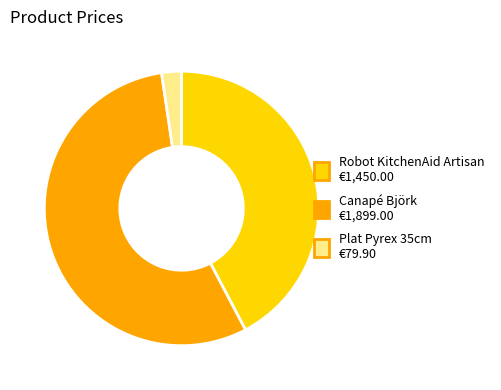

Count the number of slices in the pie.

3